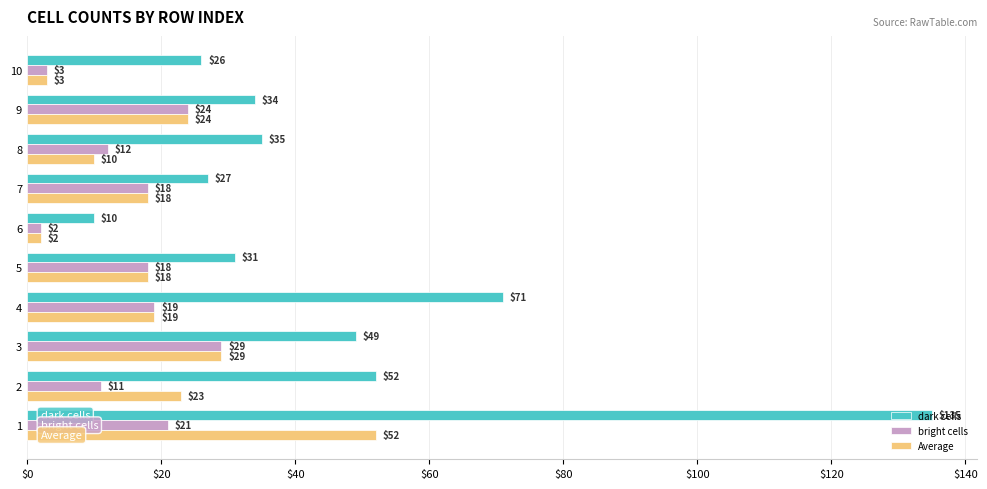

The dark cells series shows 43 at 10. True or false?

False